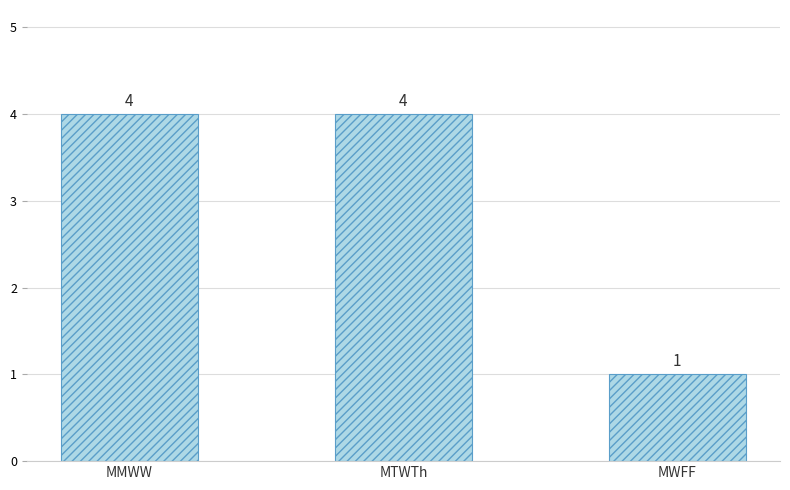

What is the sum of all values?

9